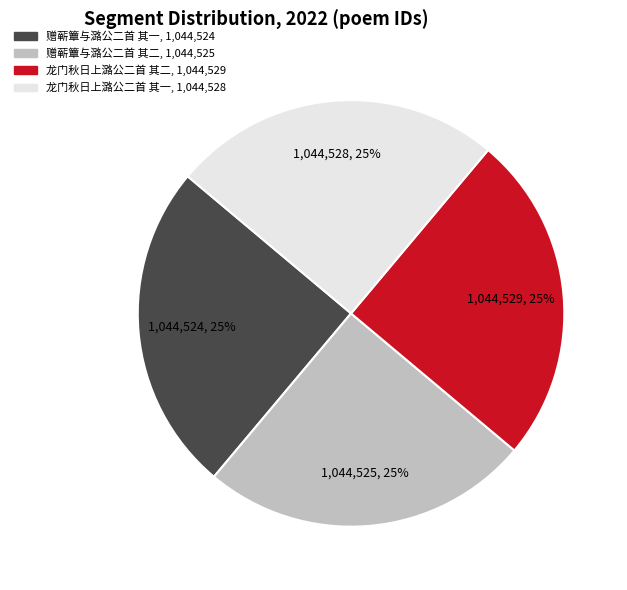

What percentage is the 赠蕲簟与潞公二首 其一 slice, to the nearest percent?

25%